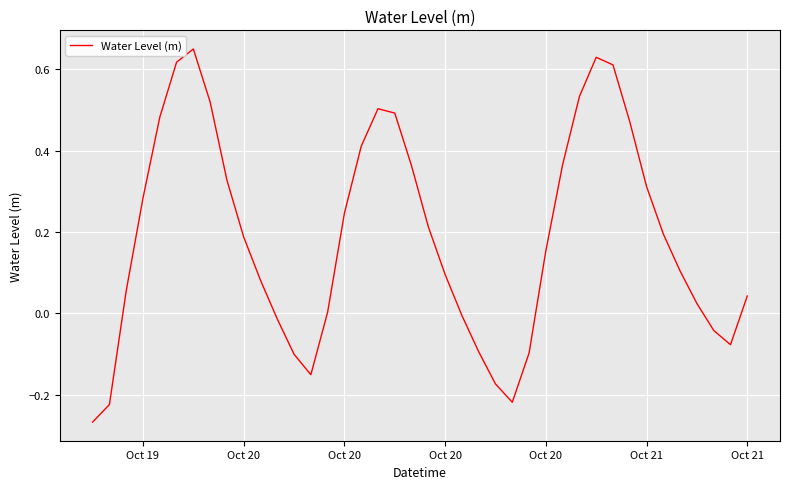

True or false: the data has more than 2 interior local peaks.

True